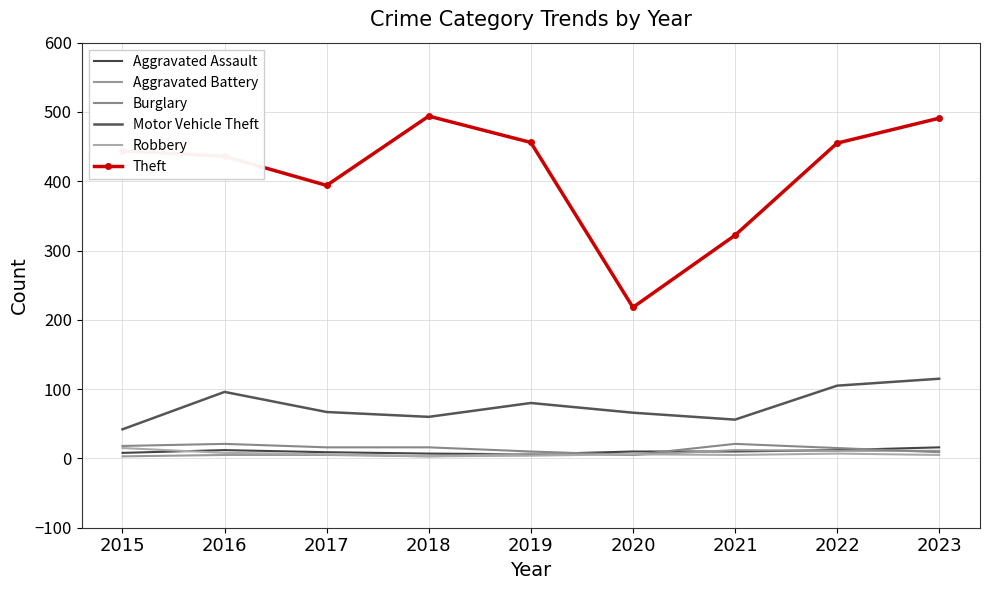

The value of Theft at 2019 is 456. True or false?

True